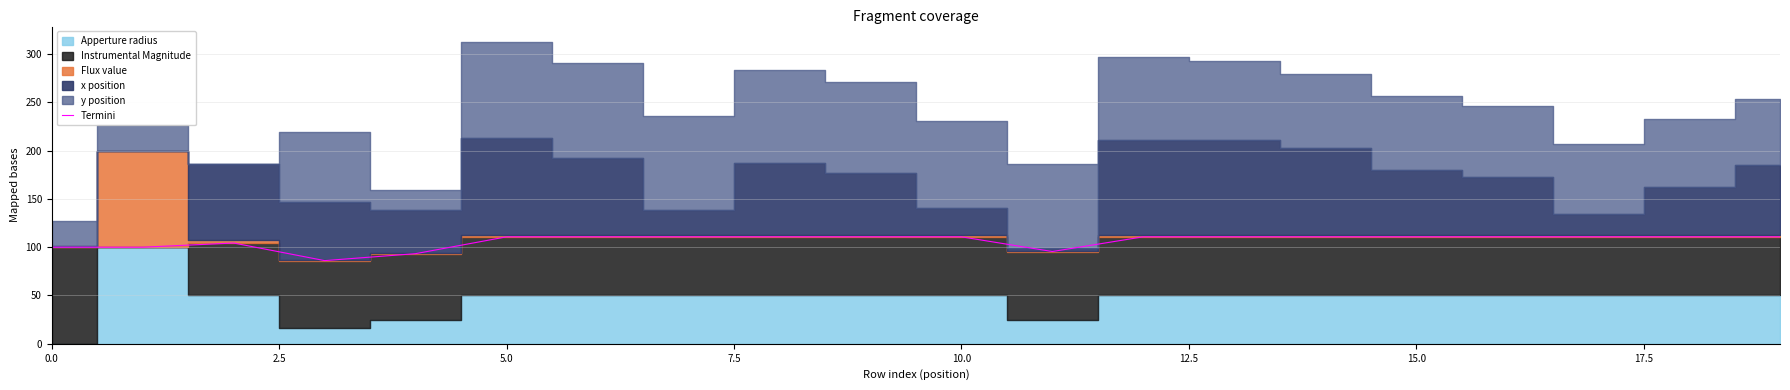

The value at 12 is 188.4. True or false?

False